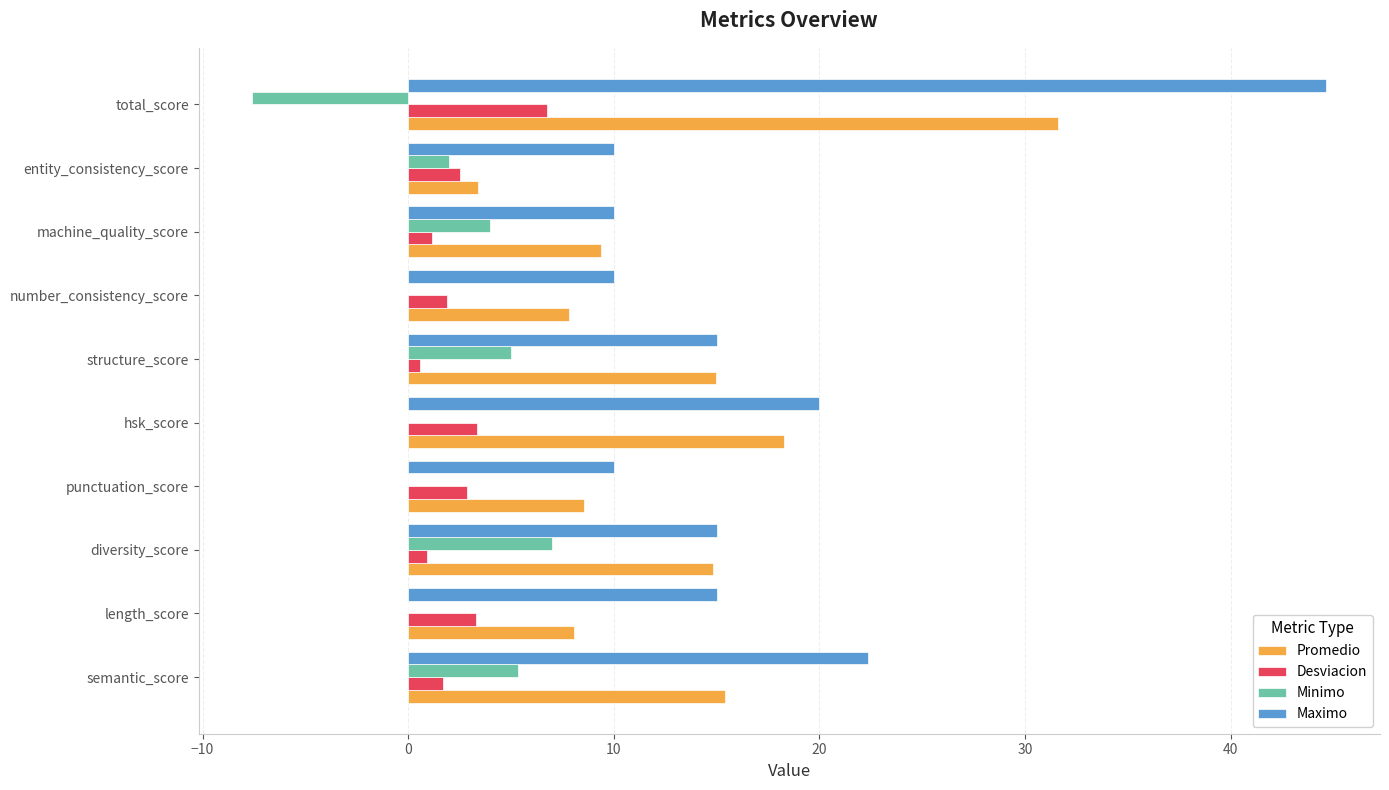

Between punctuation_score and hsk_score, which series saw the biggest shift?

Maximo